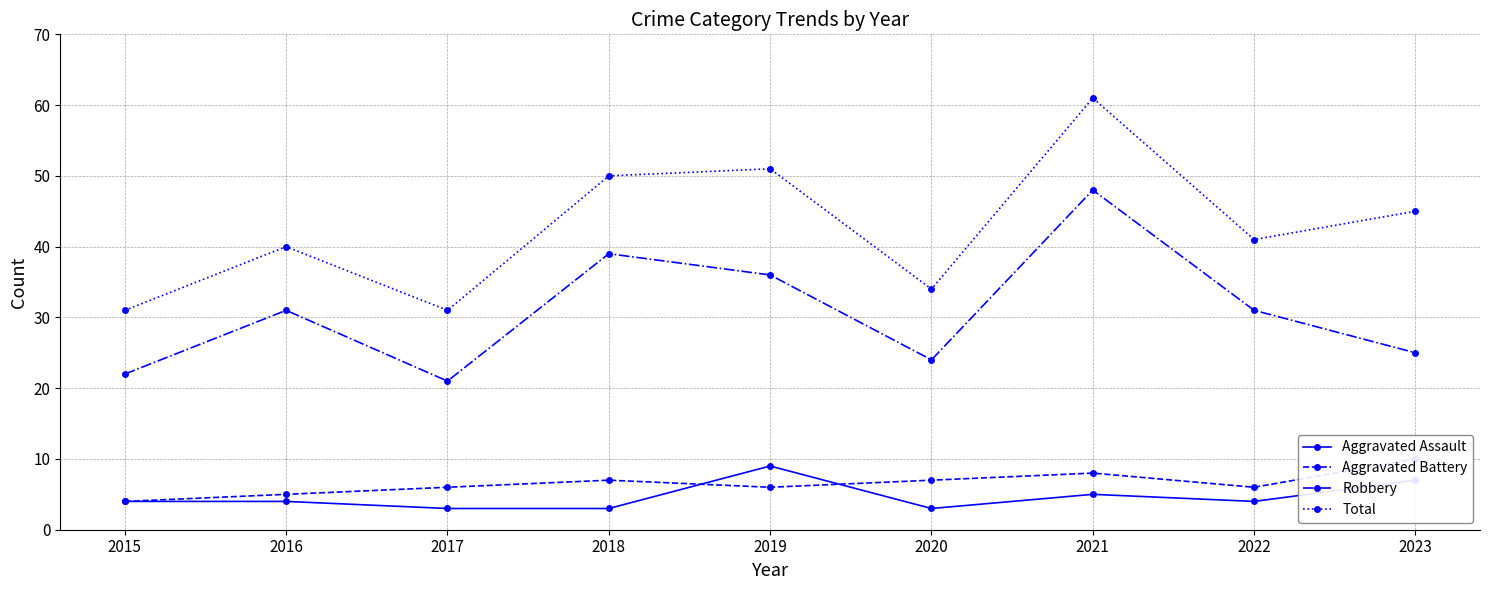

What is the maximum value for Aggravated Battery?

10